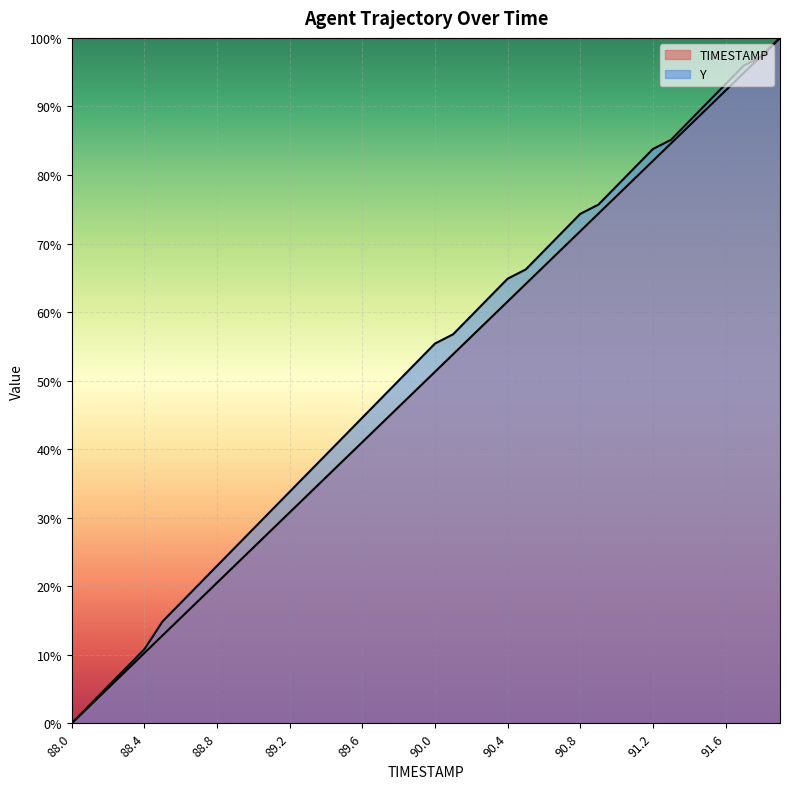

What is the total value across all series at 90.5?

130.3